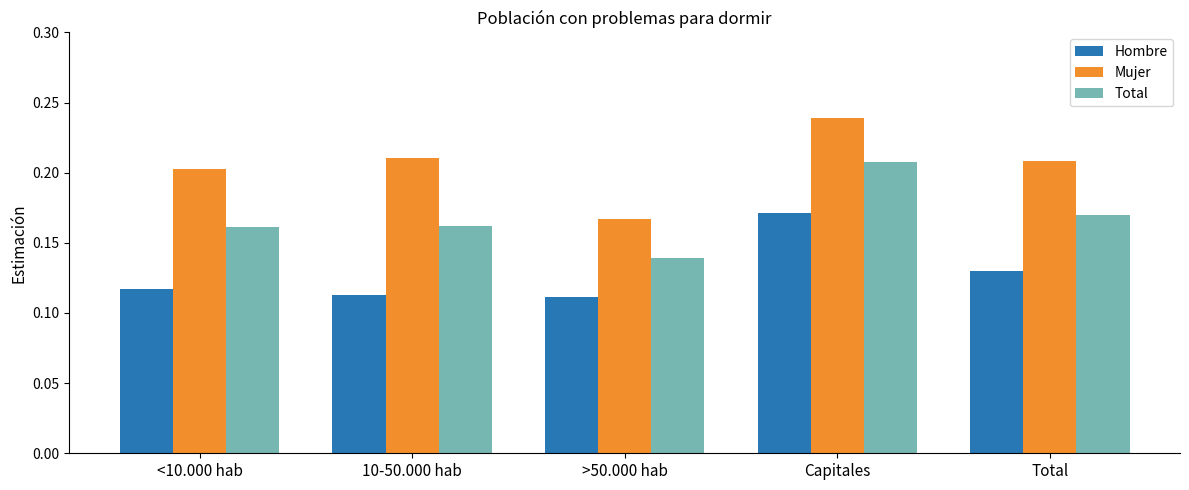

True or false: Total has a value of 0.2 at Capitales.

True